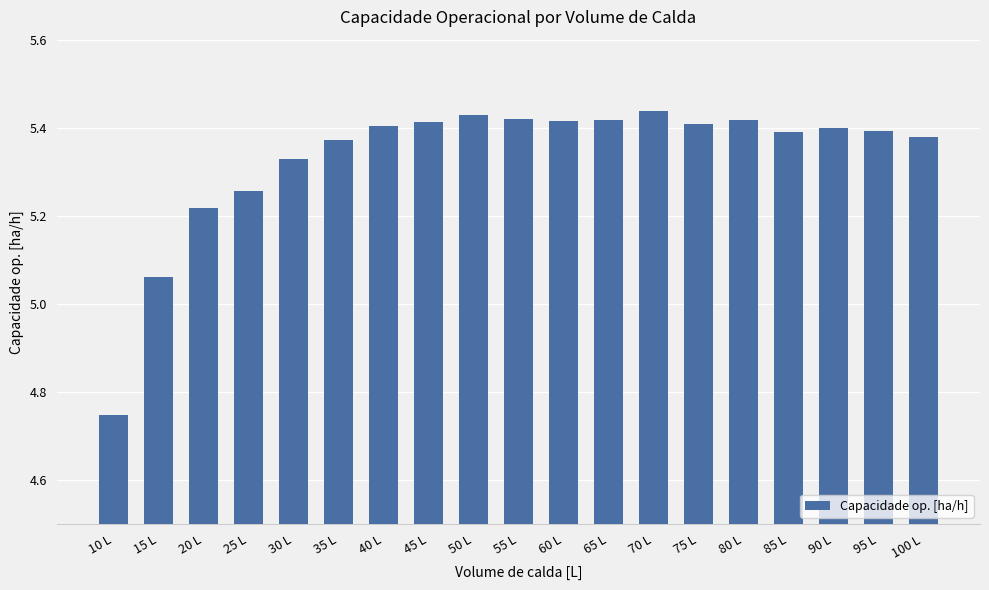

Is it true that the value at 75 L is 5.4?

True